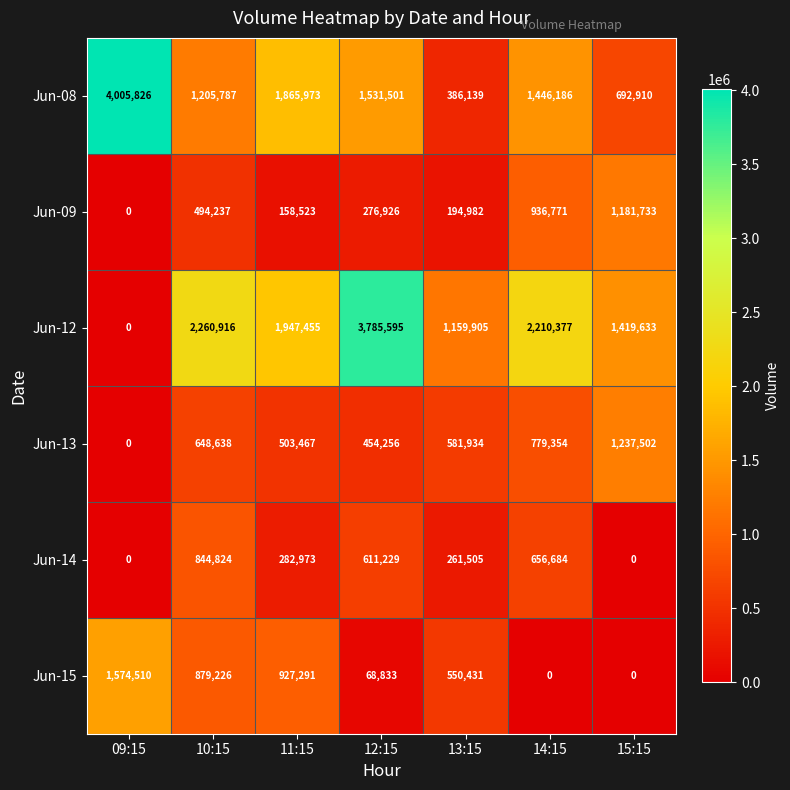

Which series changed the most between 13:15 and 14:15?

Jun-08